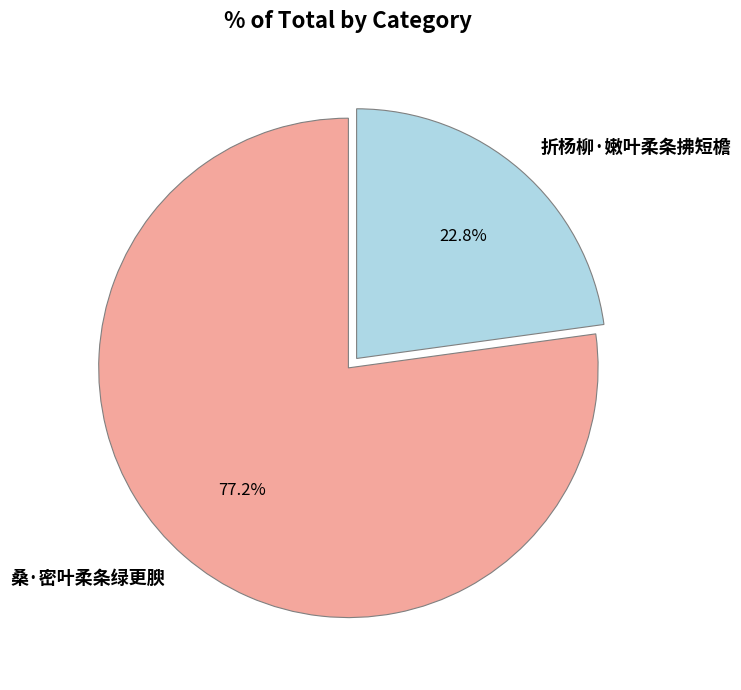

What percentage is the 折杨柳·嫩叶柔条拂短檐 slice, to the nearest percent?

23%